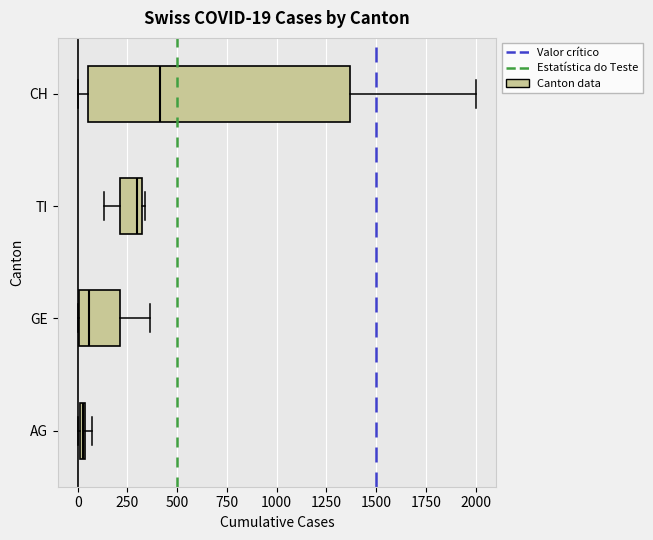

Which box is the widest, from its left edge to its right edge?

CH